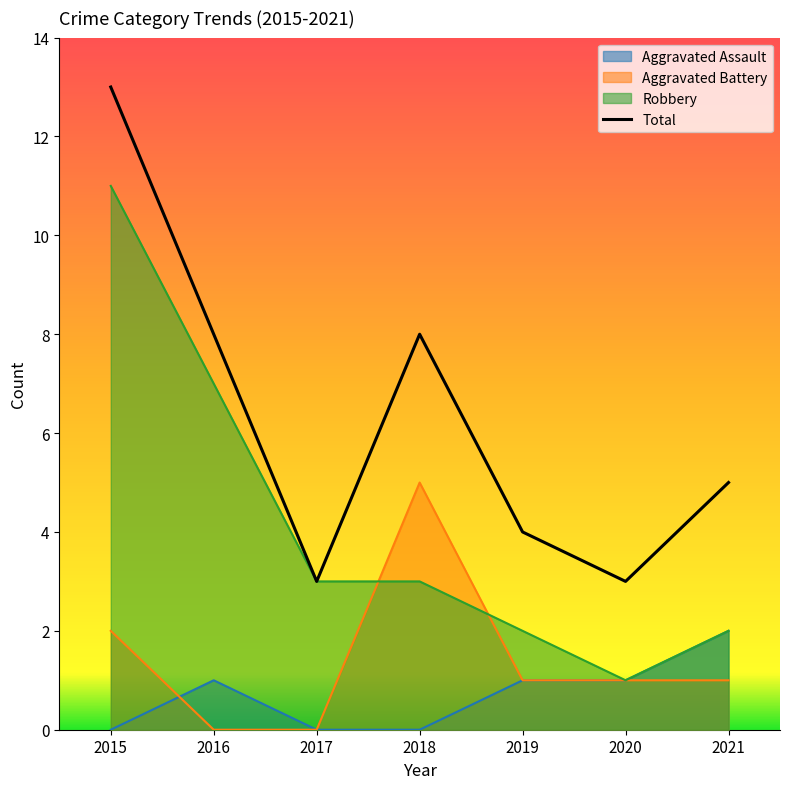

True or false: Total has more than 2 interior local peaks.

False